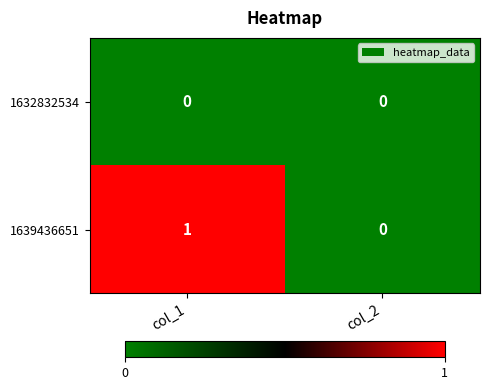

How many series are shown in this chart?

2